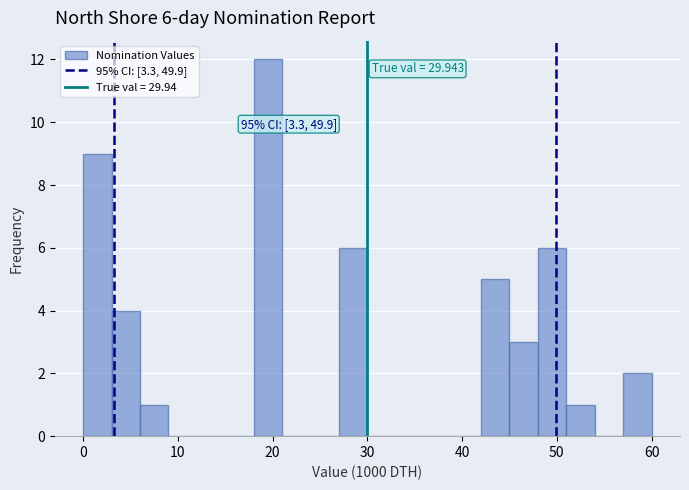

Around what value on the x-axis is the tallest bar? Give the approximate position of its centre, as read against the axis.

20